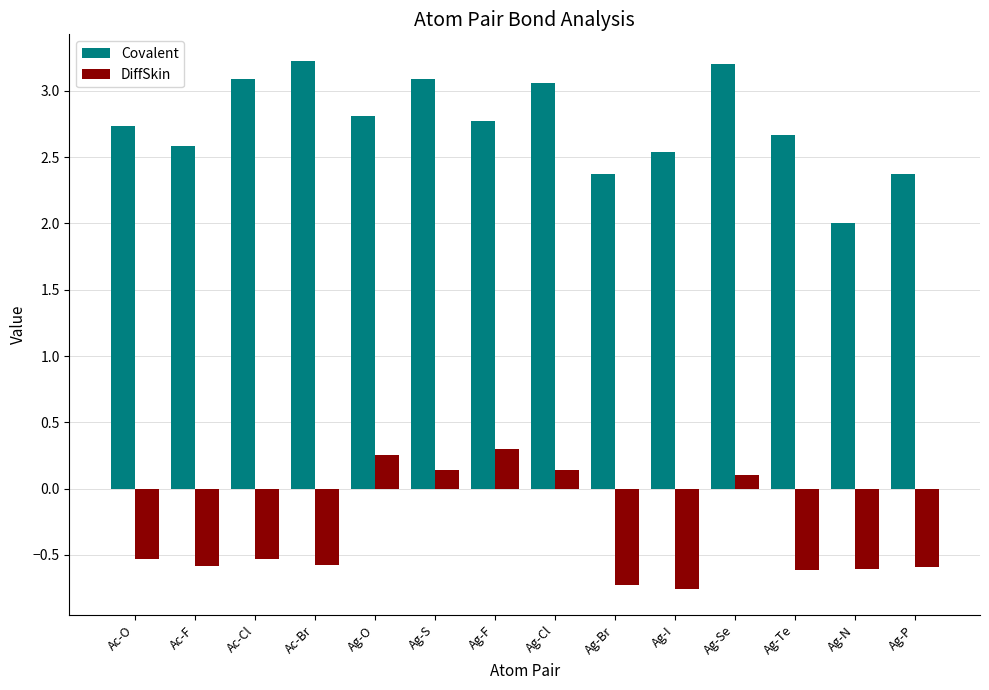

What is the maximum value shown in the chart?

3.2